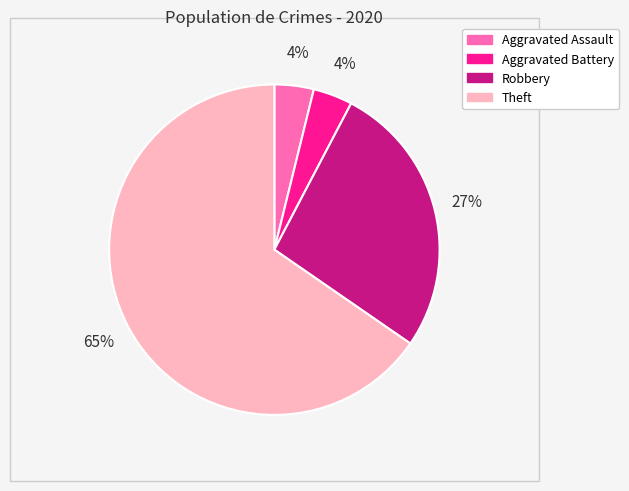

Count the number of slices in the pie.

4